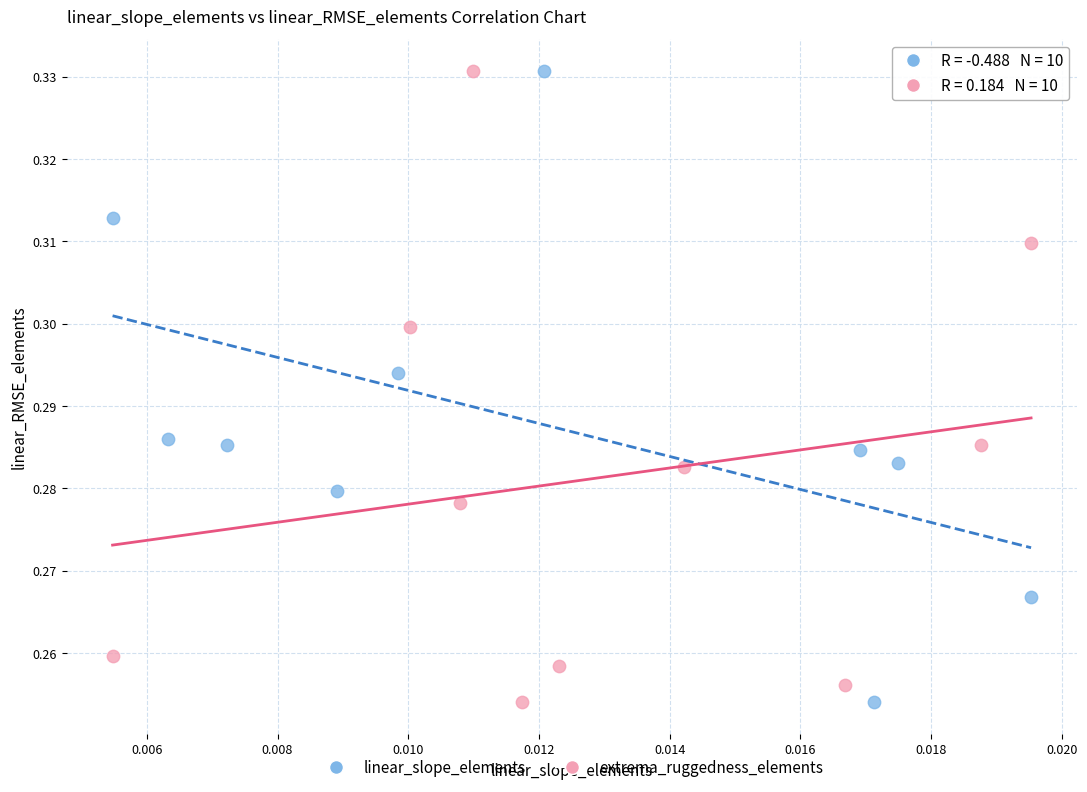

What are all the series names shown in the legend?

linear_slope_elements, extrema_ruggedness_elements